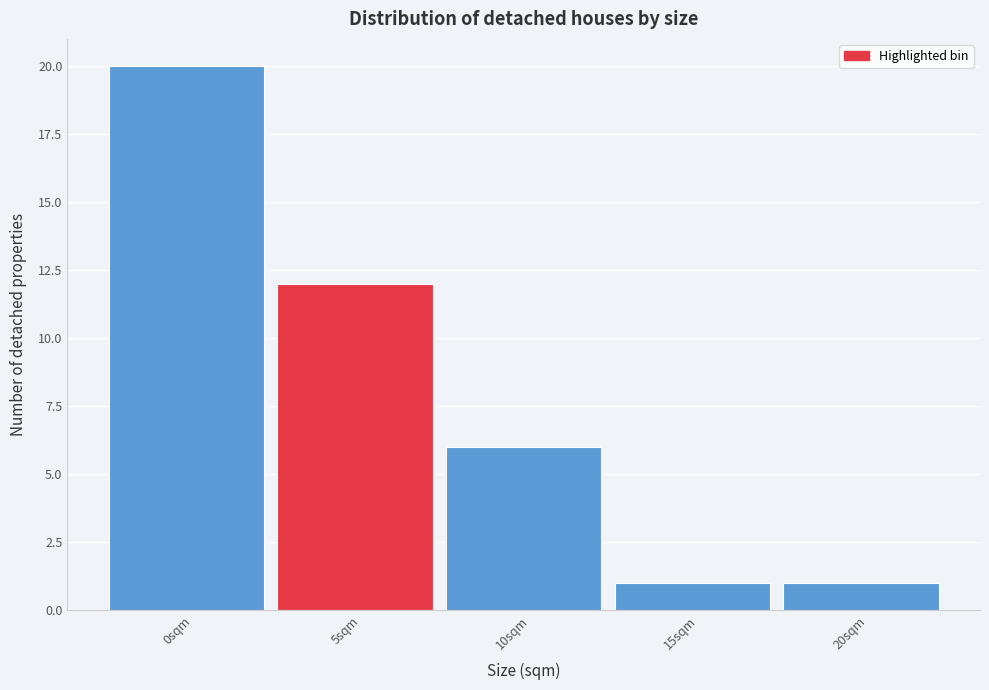

Reading right to left, what are all the values shown in this chart?

1	1	6	12	20